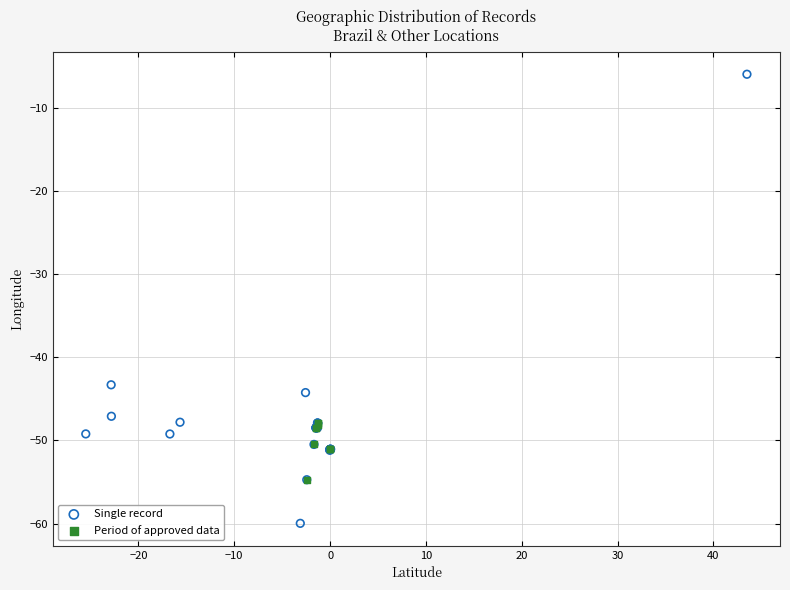

Which series has the widest spread of Y values?

Single record